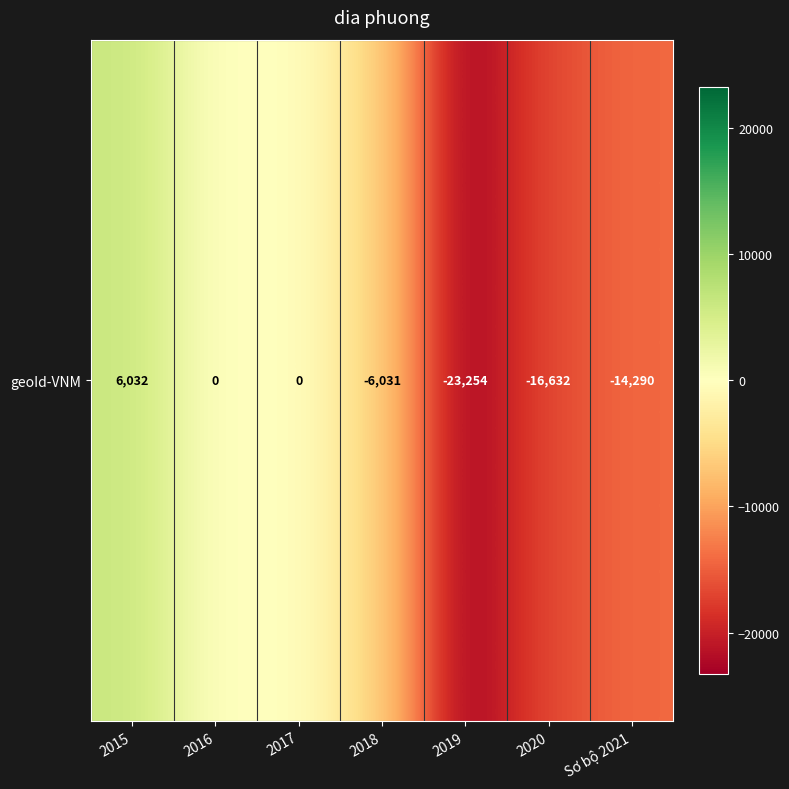

Reading right to left, what are all the values shown in this chart?

Sơ bộ 2021=-14290	2020=-16632	2019=-23254	2018=-6031	2017=0	2016=0	2015=6032